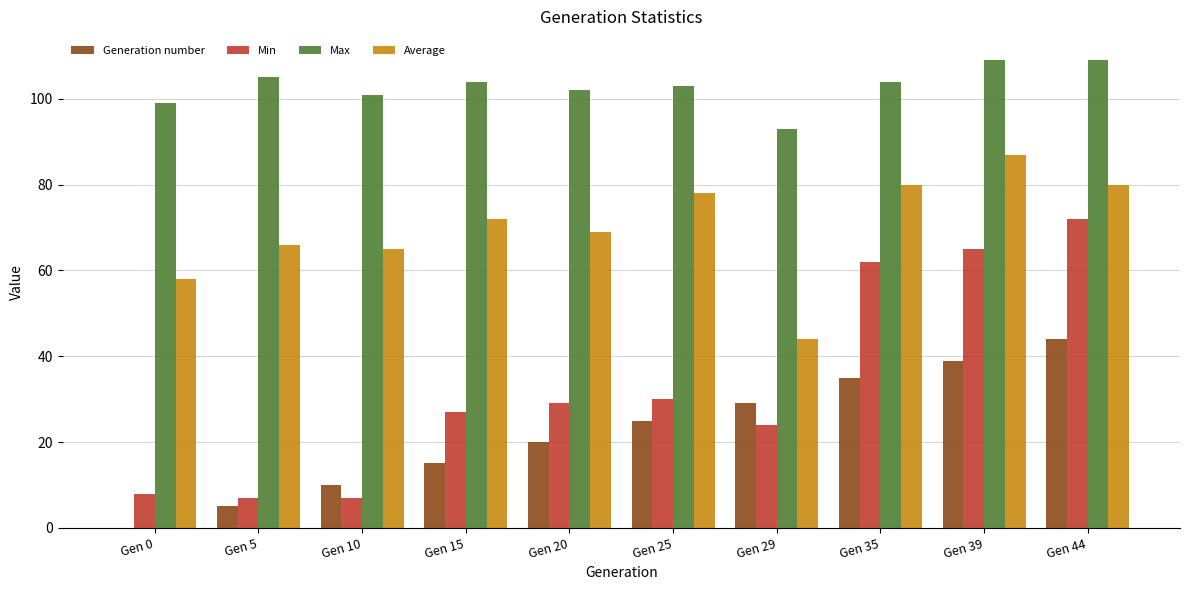

What is the spread (max minus min) of values at Gen 39?

70